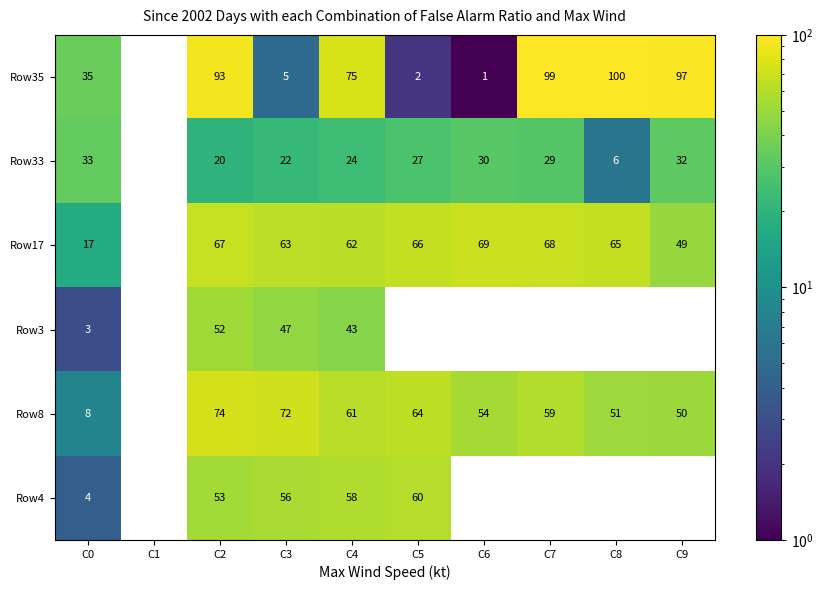

Is it true that Row4 equals 56 at C3?

True